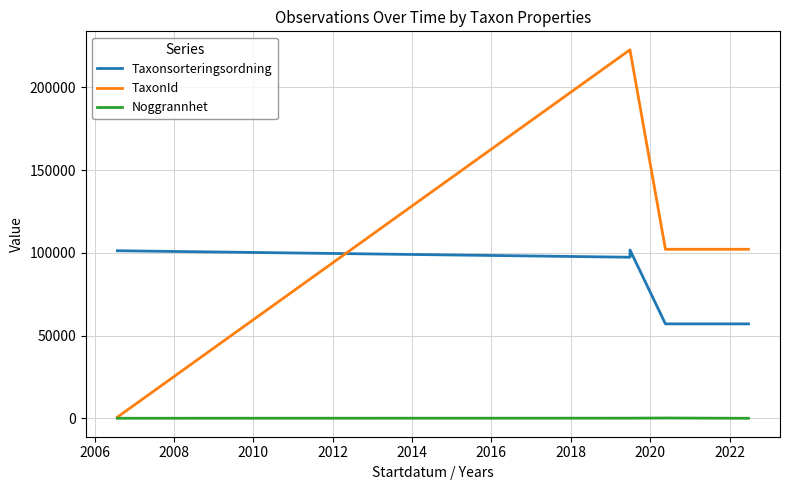

What is the total value across all series at 2012?

159387